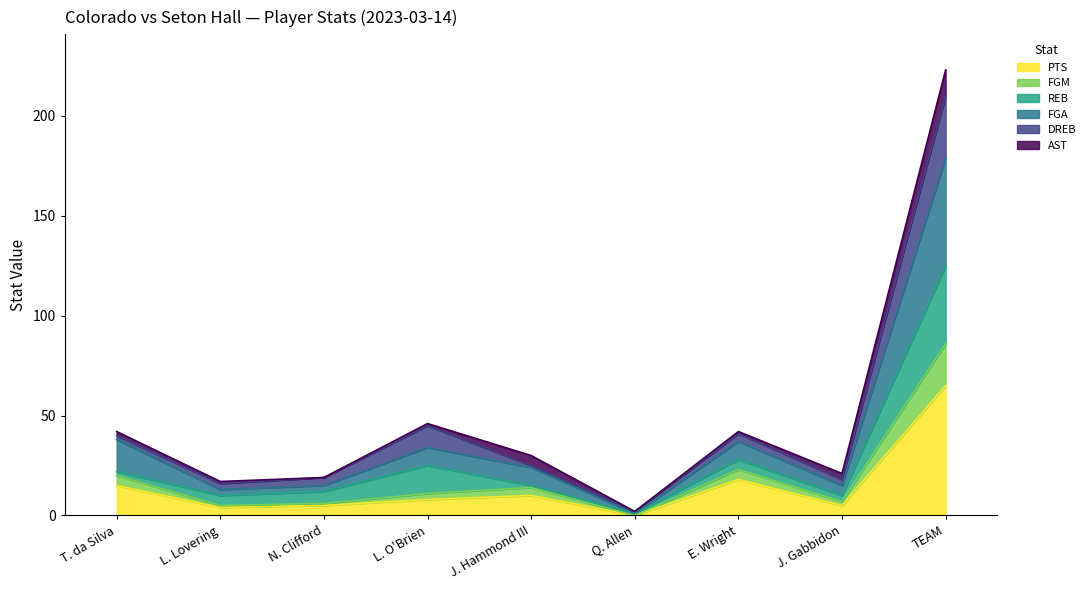

At how many categories does at least one series exceed 115?

1